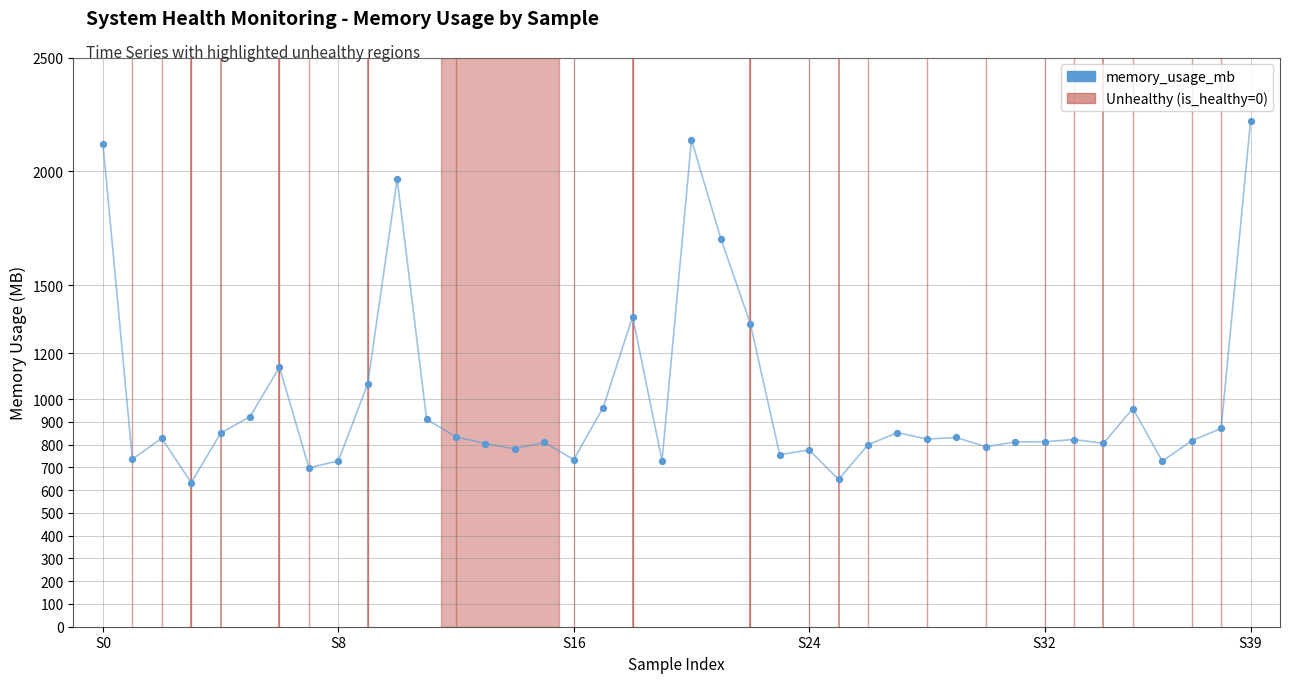

What Y value in the scatter plot is closest to 1427?

1362.4